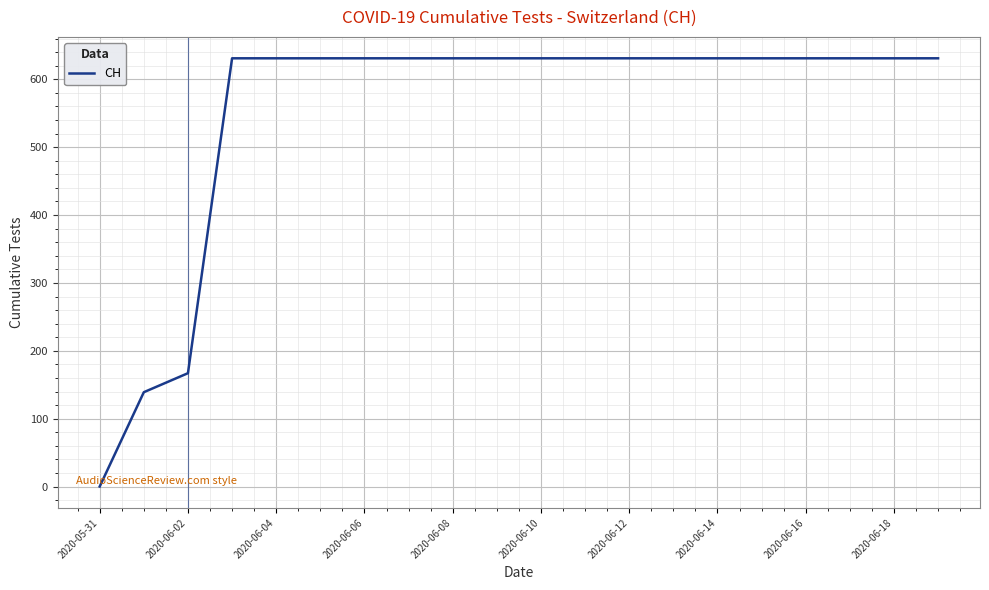

What is the greatest value displayed?

631